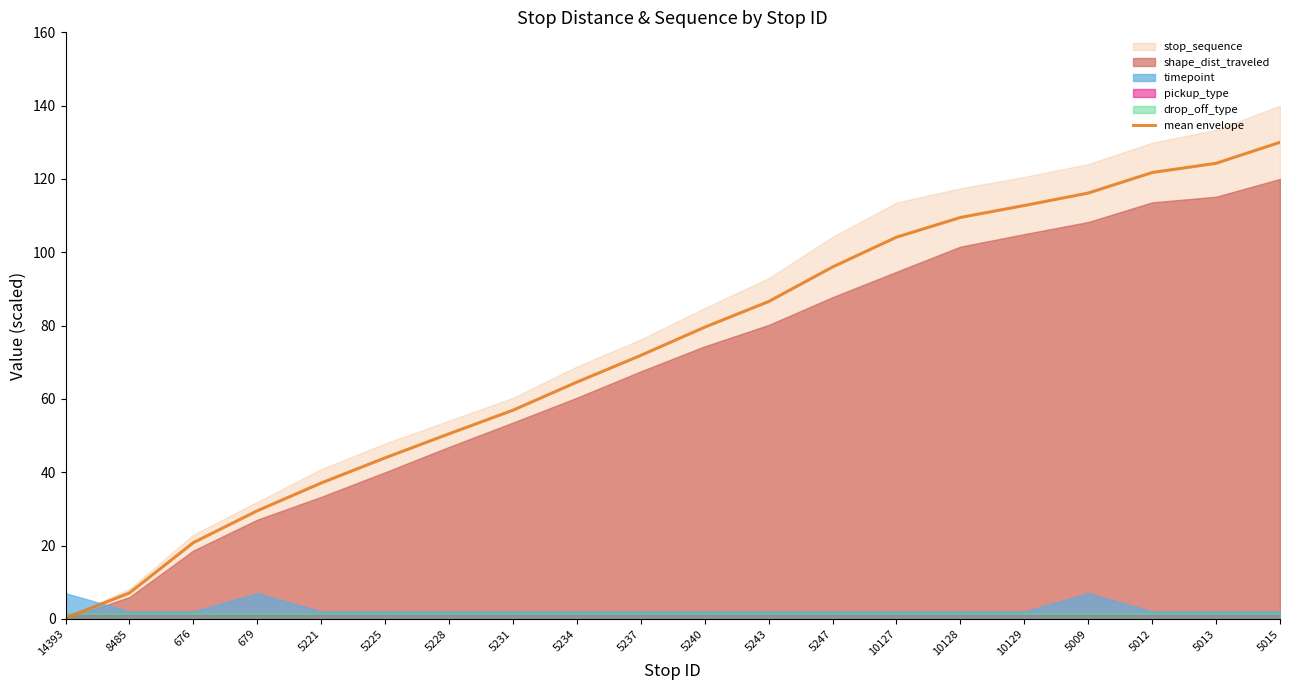

True or false: there are more than 1 points higher than both neighbors.

False